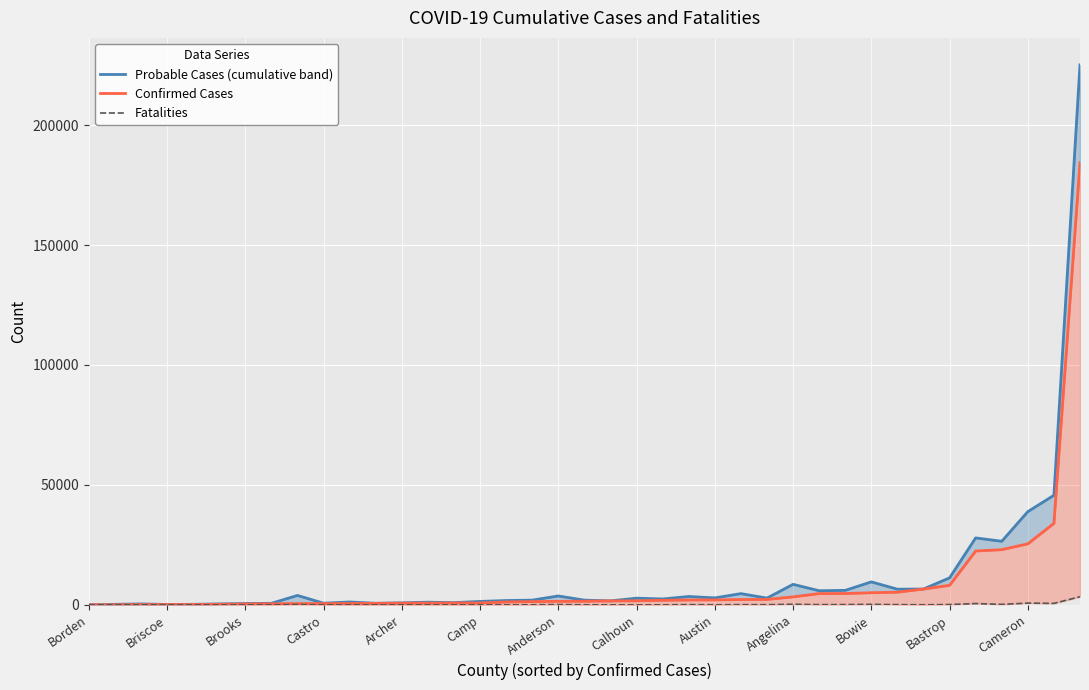

True or false: Probable Cases (cumulative band) has more than 1 interior local peaks.

True